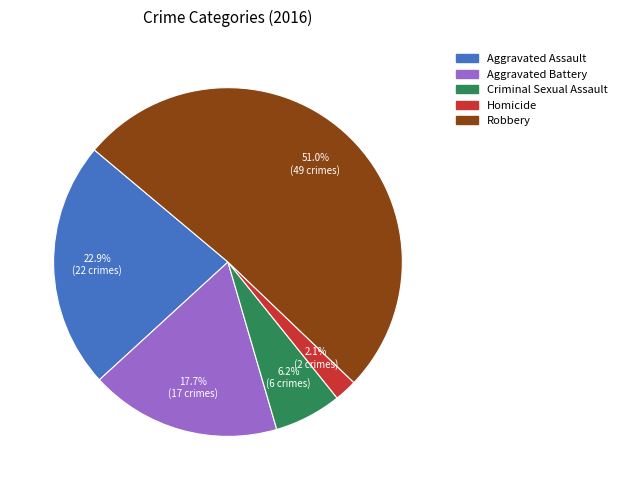

True or false: Robbery accounts for 56% of the total.

False